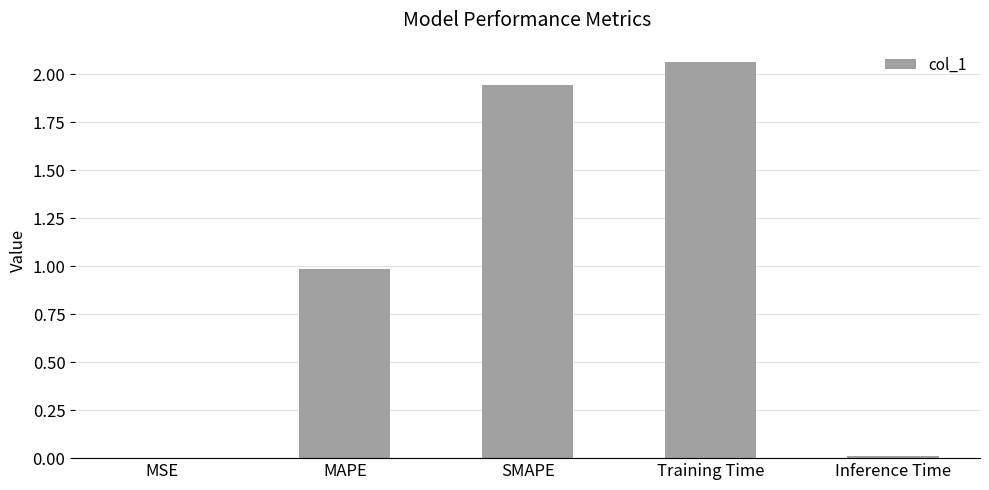

What is the difference between the values at MAPE and Inference Time?

1.0